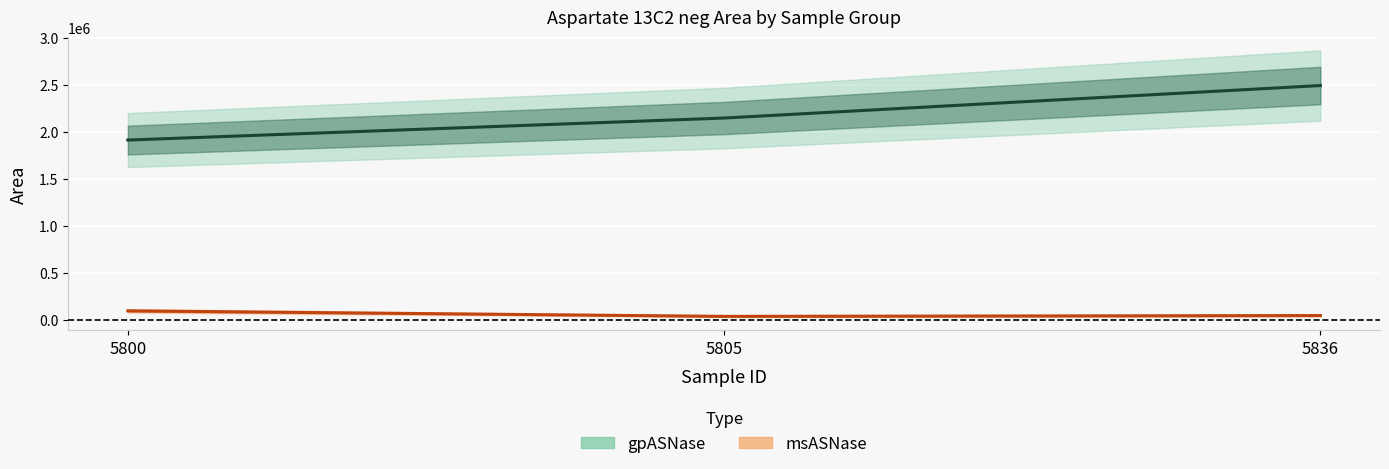

Reading left to right, list all the values displayed in this chart.

gpASNase: 5800=1912773	5805=2146821	5836=2491999
msASNase: 5800=97989	5805=39157	5836=47947